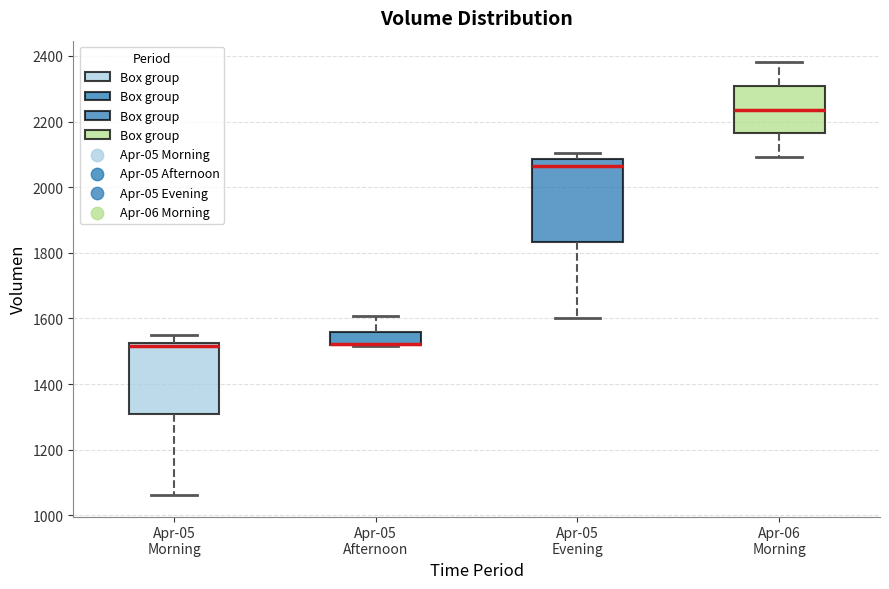

Reading left to right, read every box against the y-axis: the position of its median line, the range the box covers, and the ends of its whiskers. The values are not printed on the chart, so give them approximately, as read against the axis.

Apr-05 Morning: median 1520 (just below the box's upper edge), box 1300 to 1520, whiskers 1060 to 1540
Apr-05 Afternoon: median 1520 (drawn on the box's lower edge), box 1520 to 1560, whiskers 1520 to 1600
Apr-05 Evening: median 2060, box 1840 to 2080, whiskers 1600 to 2100
Apr-06 Morning: median 2240, box 2160 to 2300, whiskers 2100 to 2380